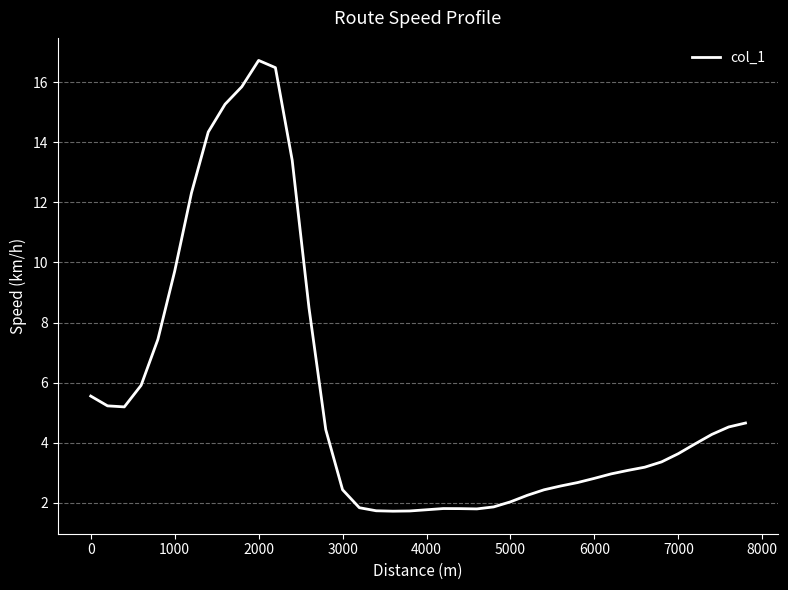

What is the difference between the maximum and minimum values?

15.0